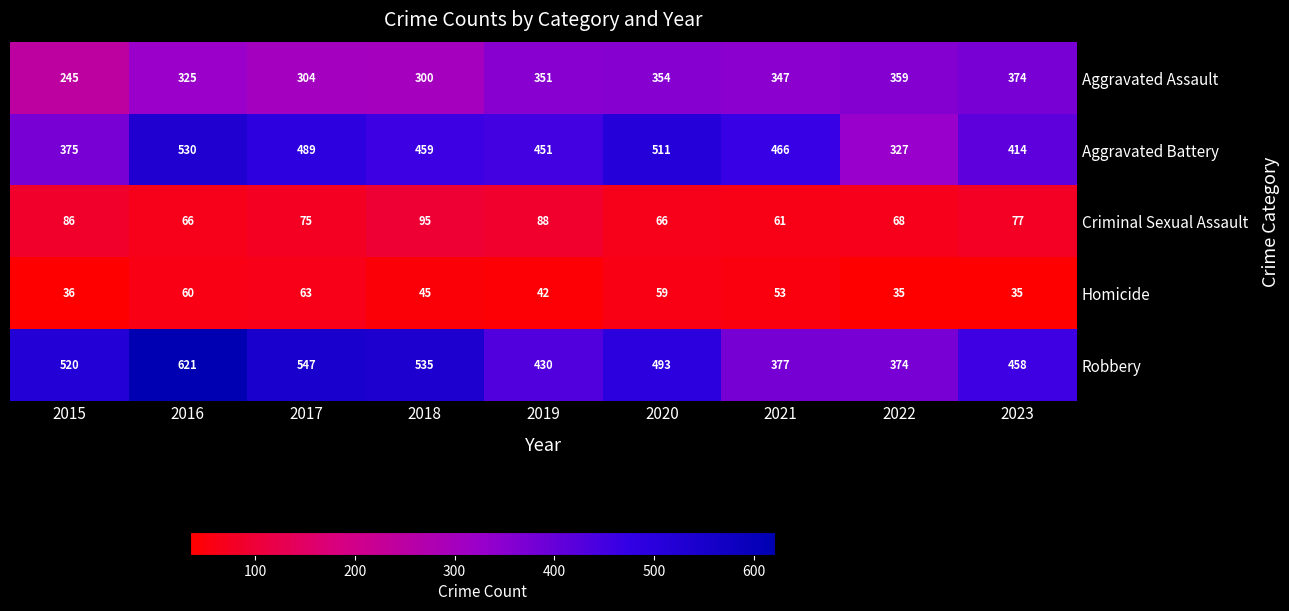

The value of Criminal Sexual Assault at 2023 is 77. True or false?

True